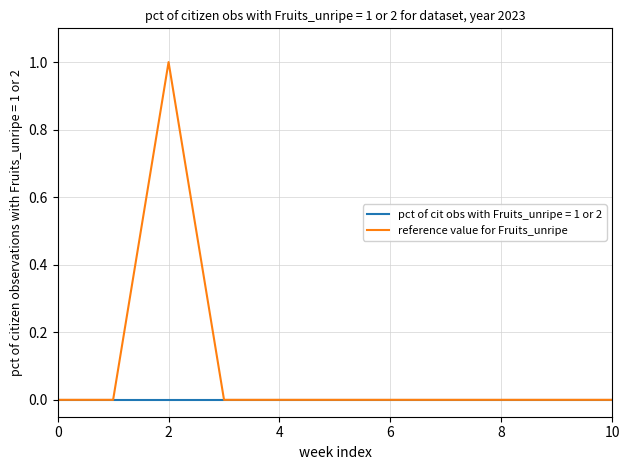

List the series in order of their peak value, highest first.

reference value for Fruits_unripe, pct of cit obs with Fruits_unripe = 1 or 2